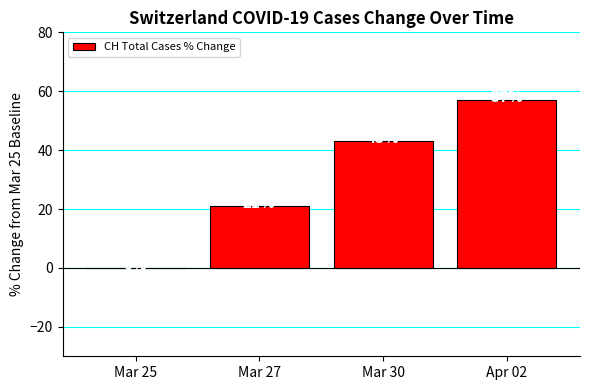

Is it true that the value at Mar 25 is 21?

False